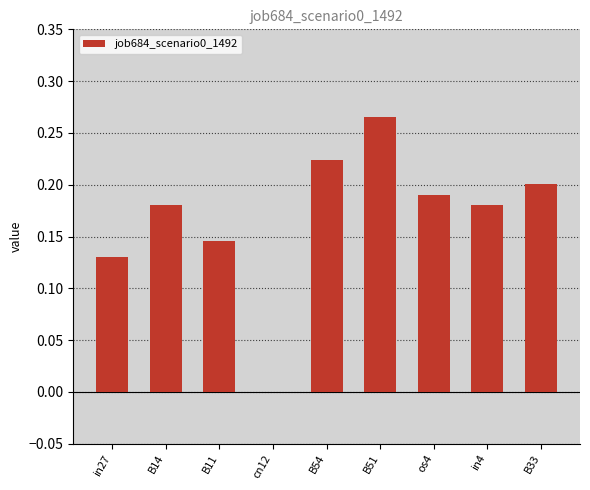

What is the sum of the values at B54 and B11?

0.4